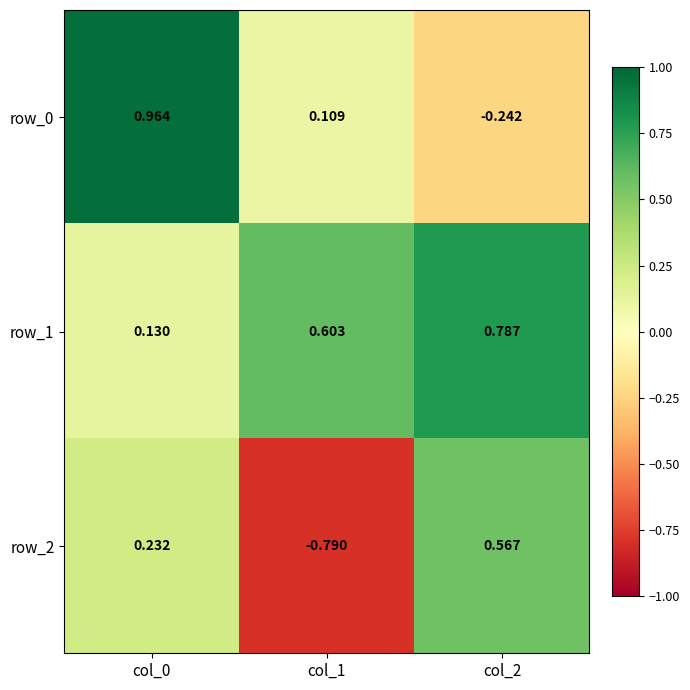

List the series in order of their peak value, highest first.

row_0, row_1, row_2